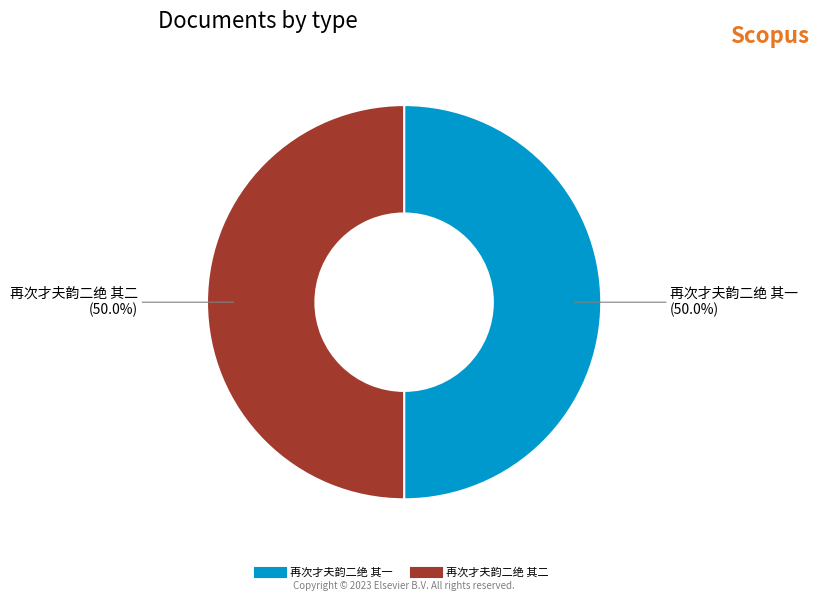

True or false: 再次才夫韵二绝 其一 accounts for 50% of the total.

True